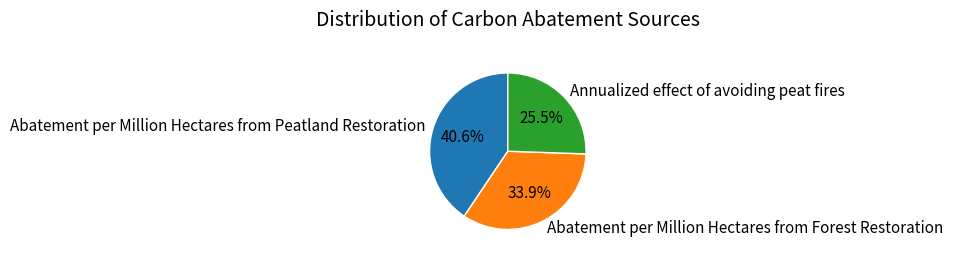

To the nearest percent, what portion does Abatement per Million Hectares from Forest Restoration represent?

34%